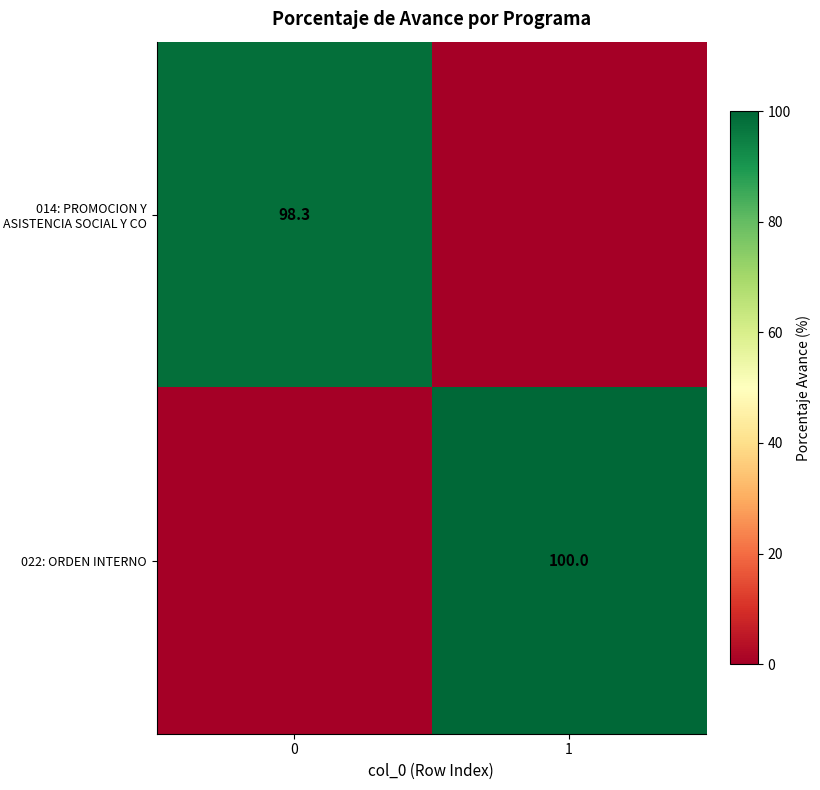

True or false: 014: PROMOCION Y ASISTENCIA SOCIAL Y CO has a value of 98.3 at 0.

True